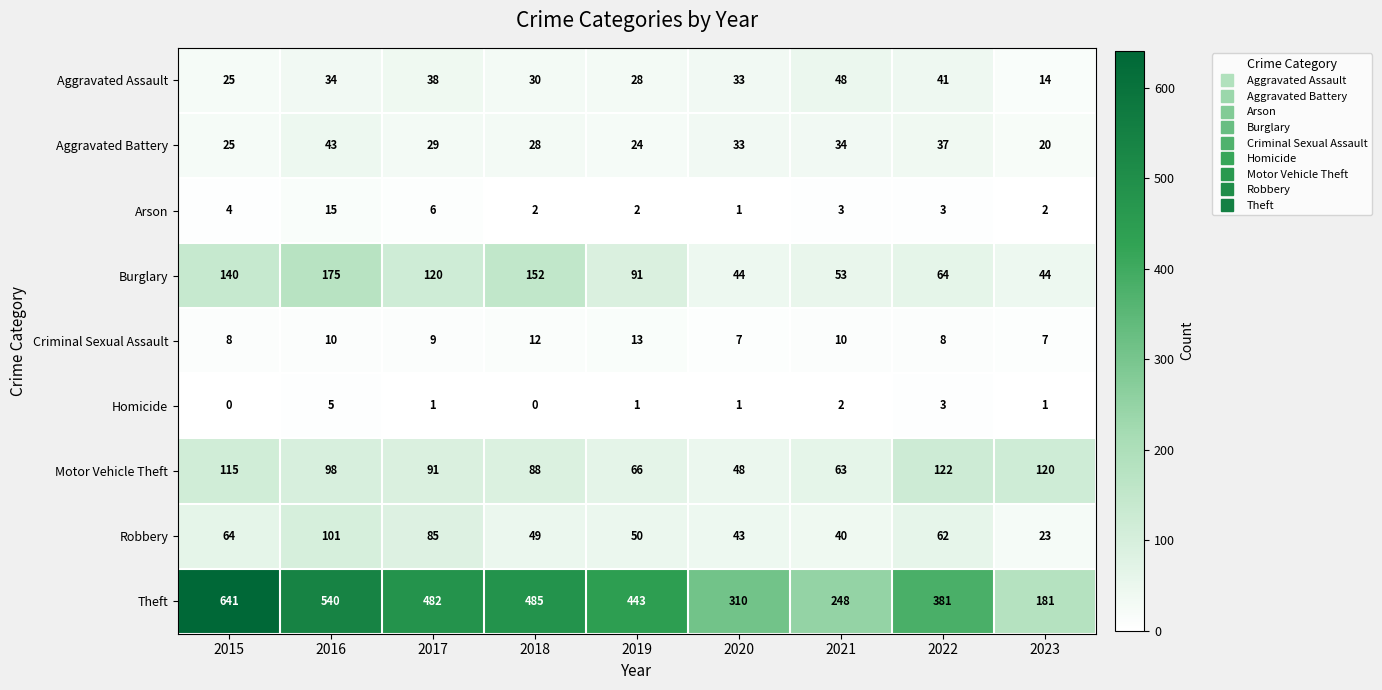

List the labels in order of Motor Vehicle Theft value, smallest first.

2020, 2021, 2019, 2018, 2017, 2016, 2015, 2023, 2022